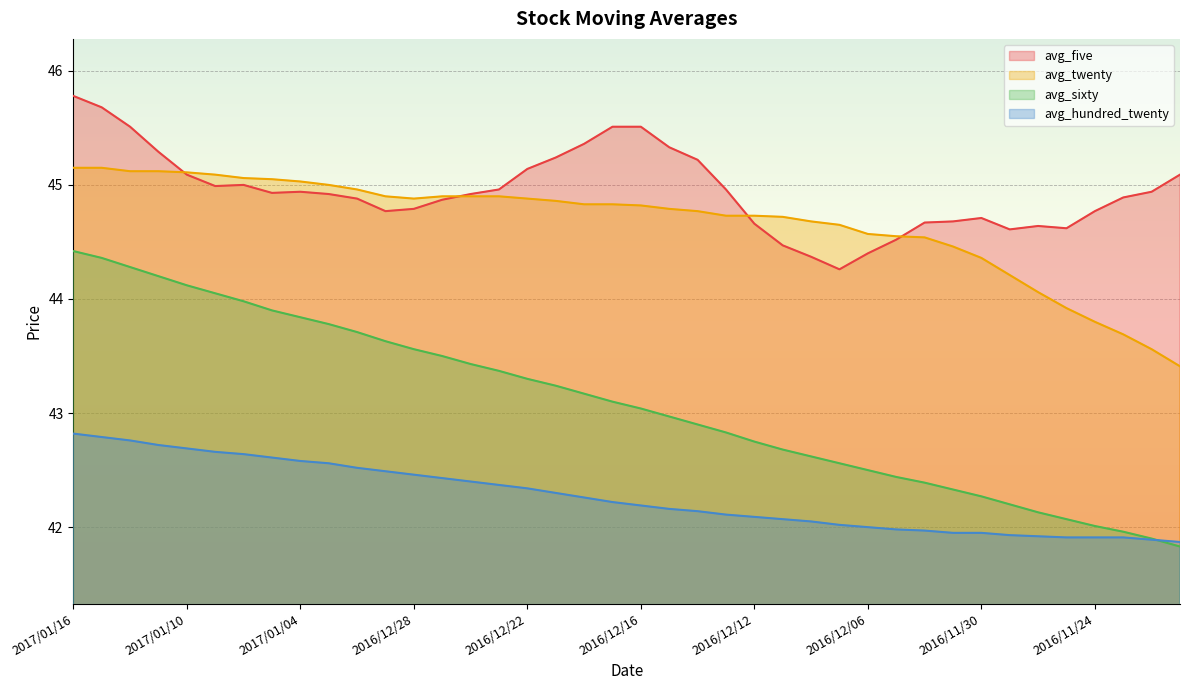

What is the greatest value displayed?

45.8